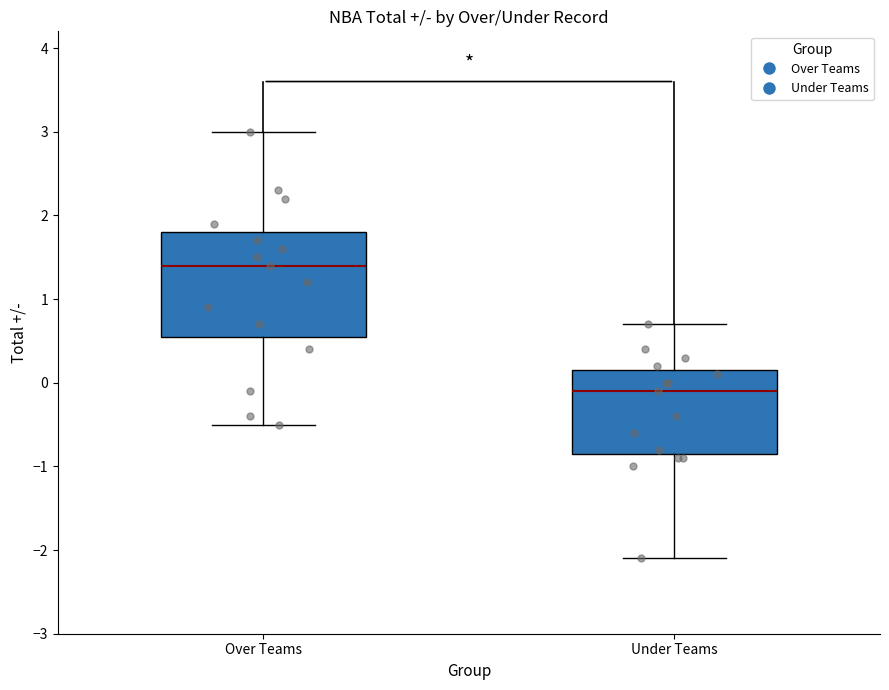

Where does the lower whisker of the box for Under Teams end on the y-axis? The values are not printed on the chart, so give them approximately, as read against the axis.

-2.1